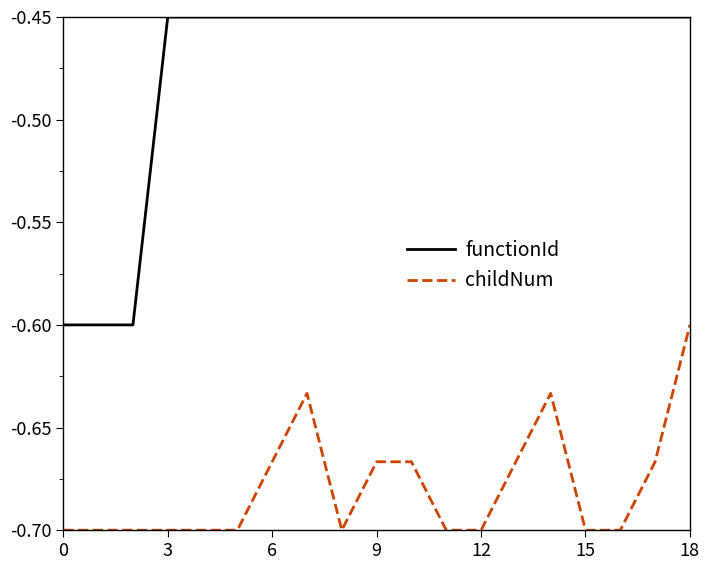

True or false: functionId and childNum intersect in this chart.

False